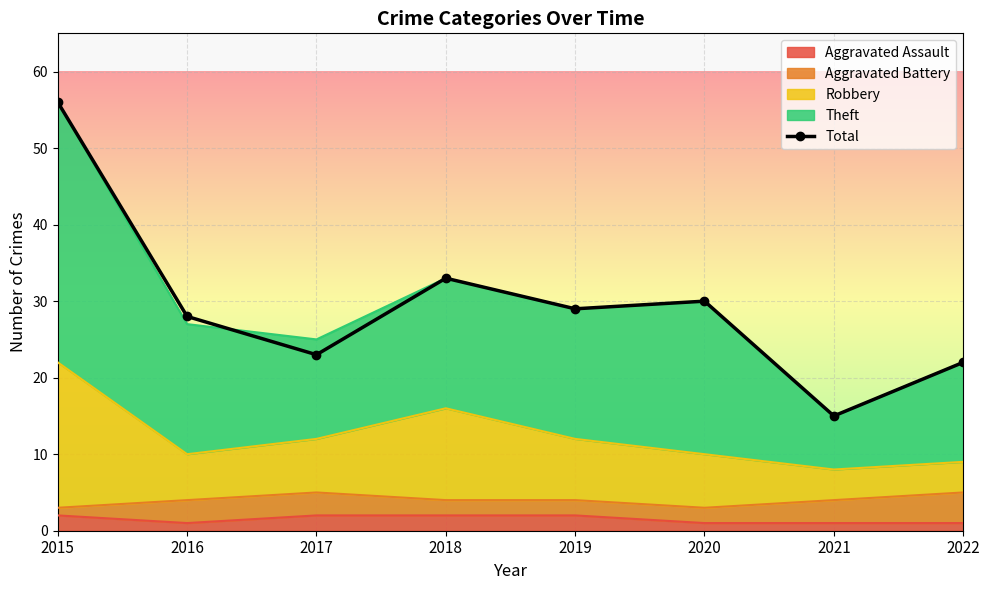

What is the sum of the values at 2015 and 2016?

84